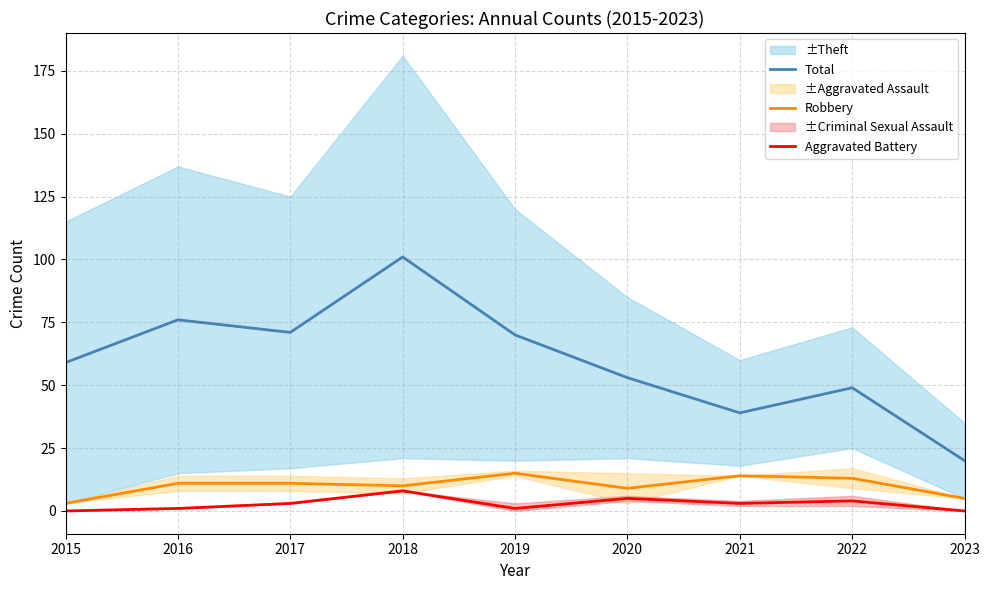

Is it true that Aggravated Battery equals -5 at 2023?

False